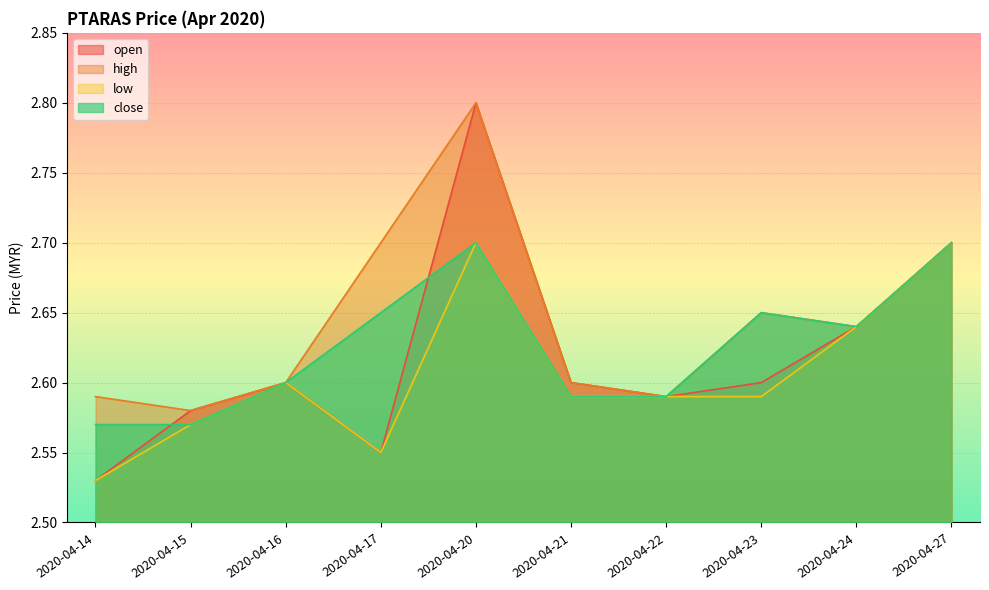

Is it true that low equals 4.5 at 2020-04-16?

False